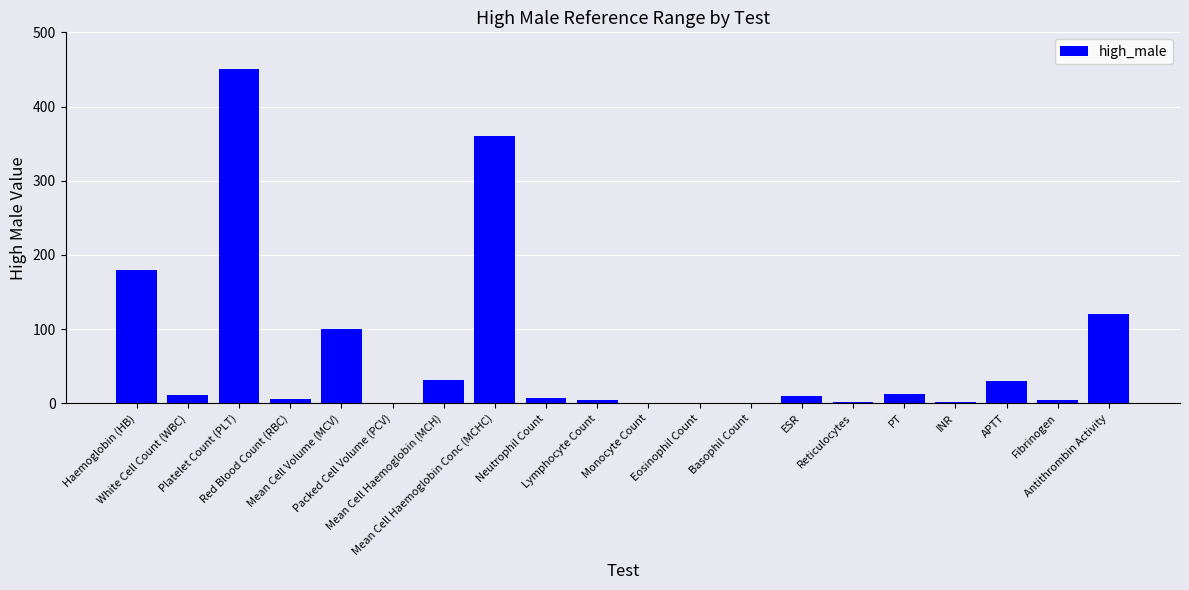

What is the greatest value displayed?

450.0